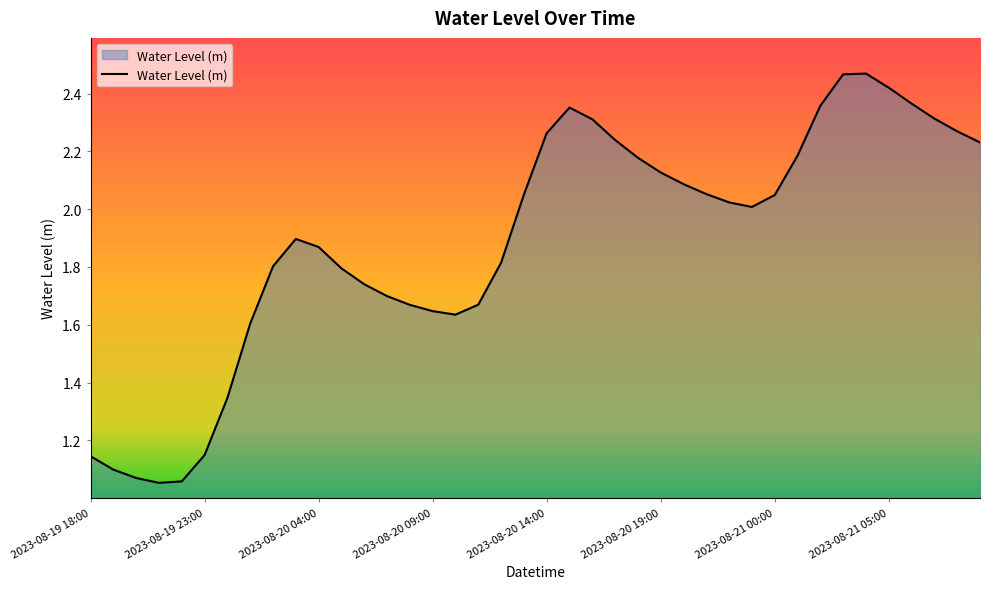

What is the difference between the maximum and minimum values?

1.4